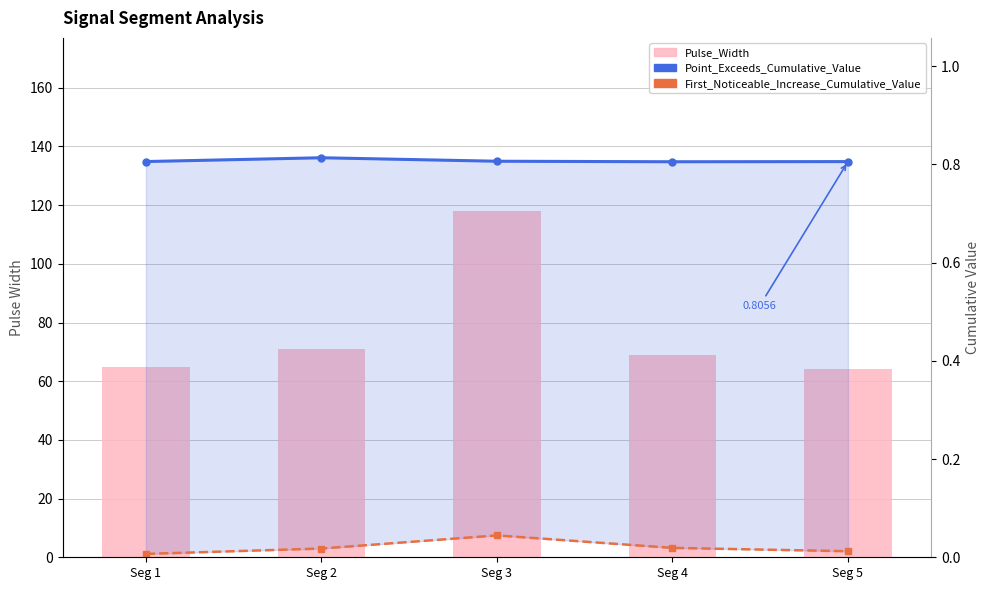

How many groups of bars are there?

5